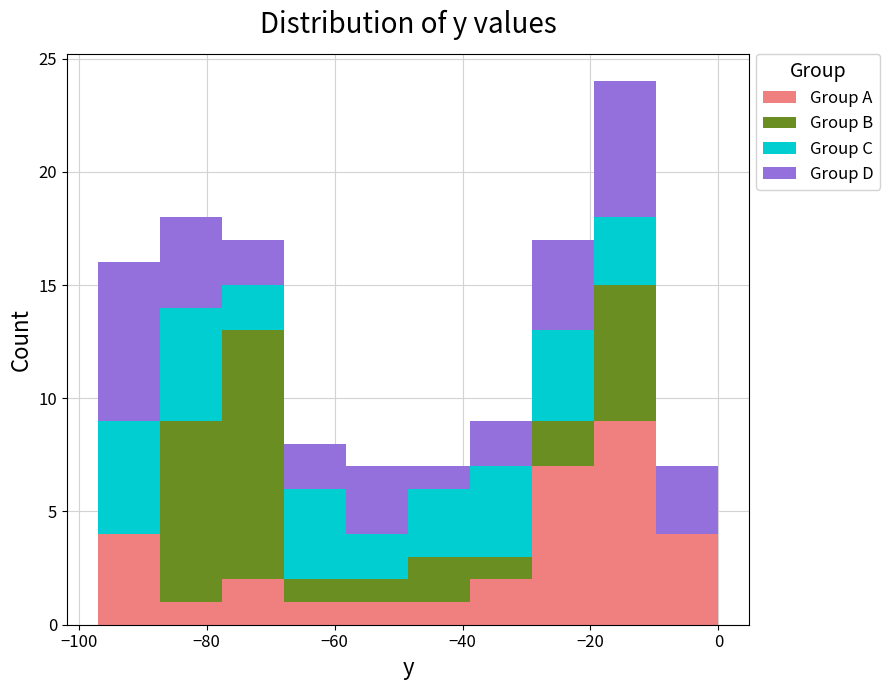

Reading left to right, list every stacked bar in this chart as the range it spans on the x-axis followed by its total height. Neither the bar edges nor the heights are printed on the chart, so give them approximately, as read against the axes.

-96 to -88: 16
-88 to -78: 18
-78 to -68: 17
-68 to -58: 8
-58 to -48: 7
-48 to -38: 7
-38 to -30: 9
-30 to -20: 17
-20 to -10: 24
-10 to 0: 7